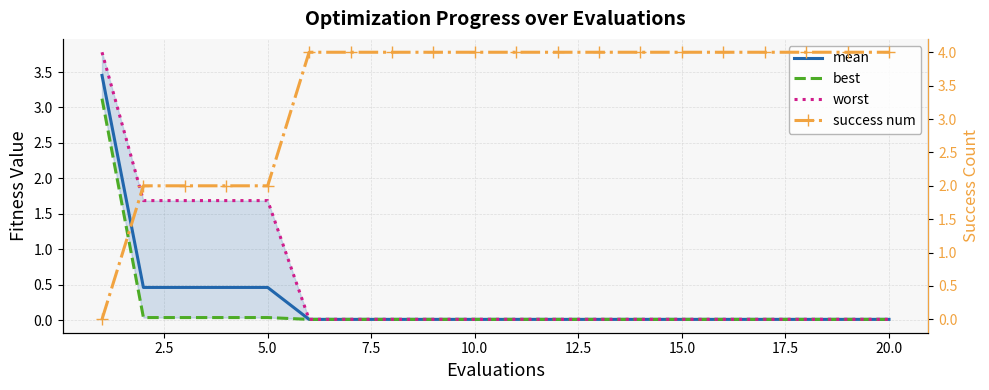

The value of success num at 20.0 is 6.4. True or false?

False